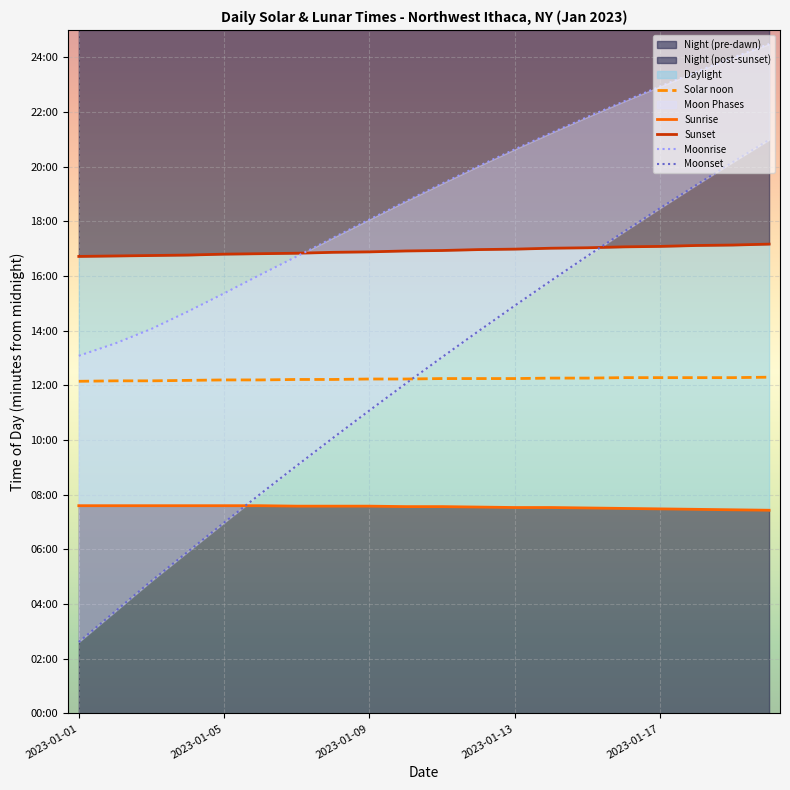

What is the lowest value of the Solar noon series?

729